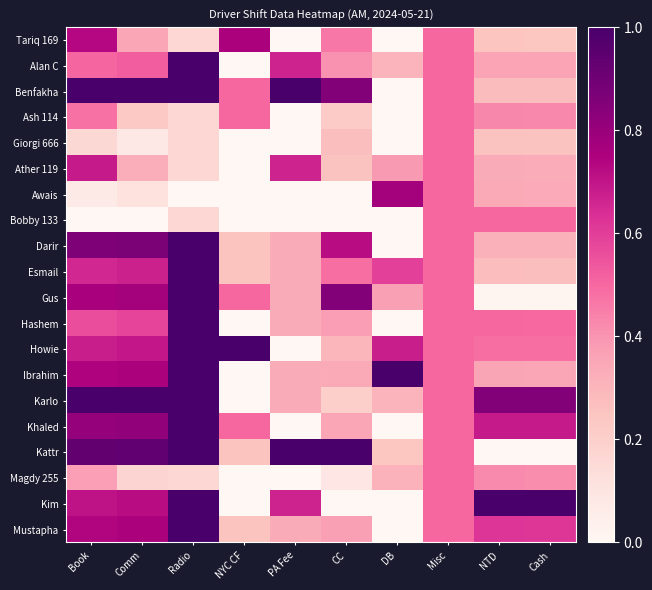

How many distinct data groups are displayed?

20